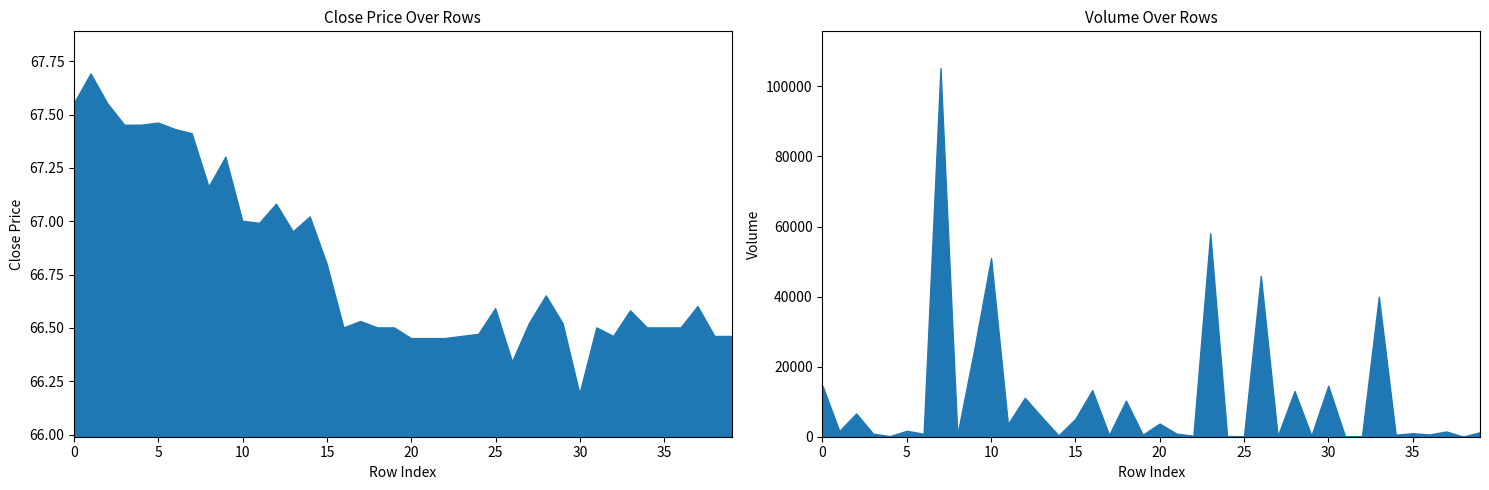

After their last crossing, which series has the higher values: close or volume?

volume